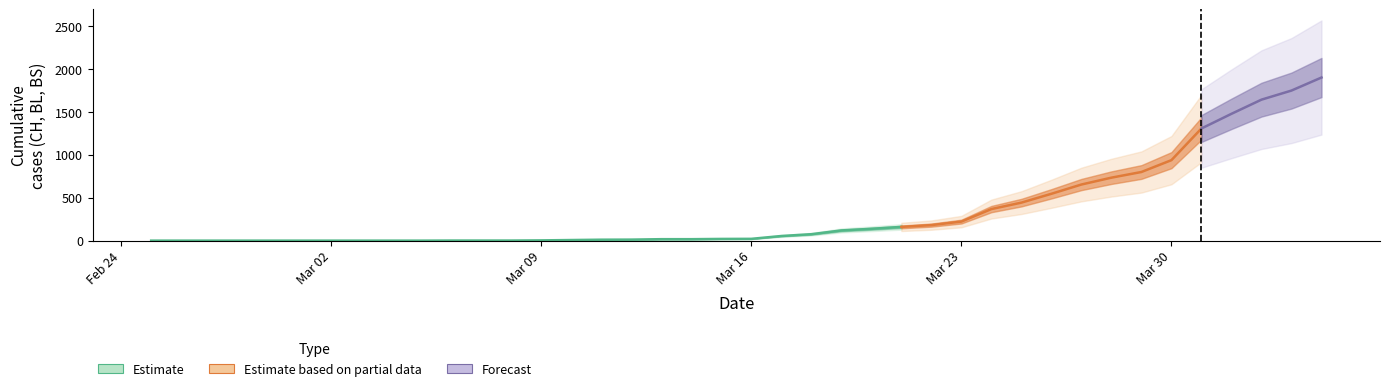

The value of BL at 2020-03-28 is 49. True or false?

False